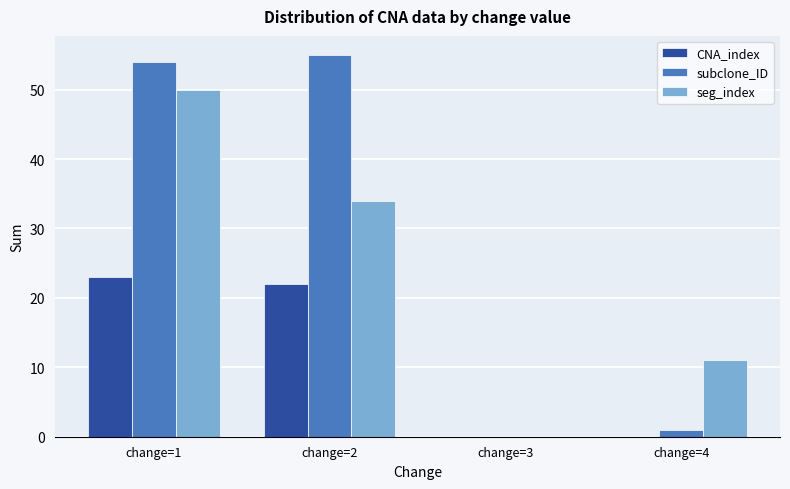

Count the number of data series in this chart.

3